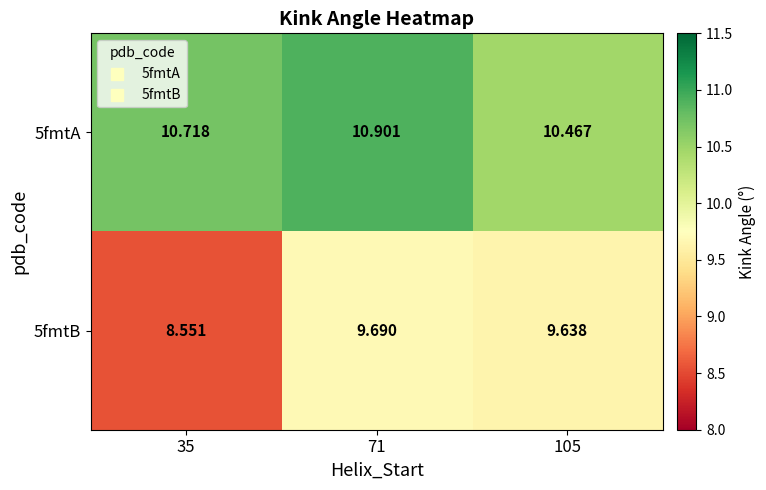

Which series has the widest spread of values?

5fmtB